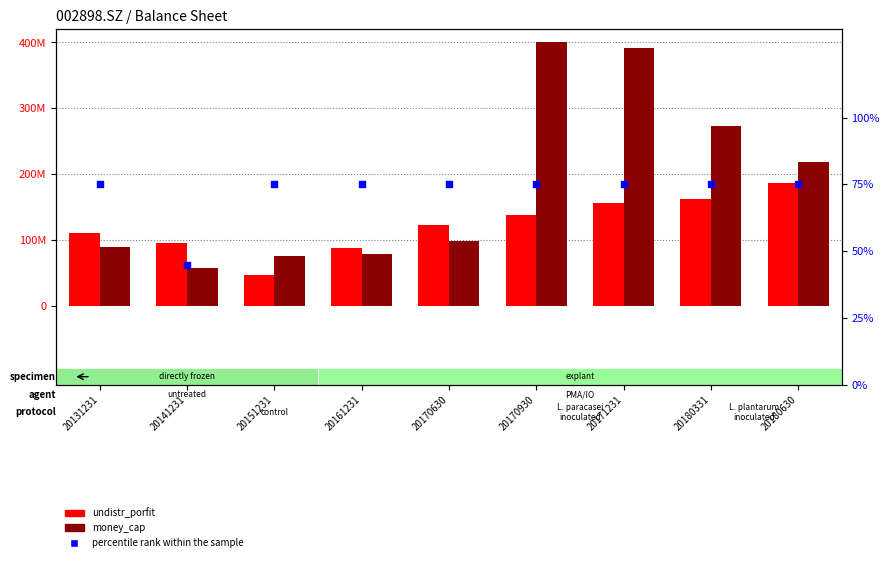

Which series has the largest Y range (max minus min)?

money_cap